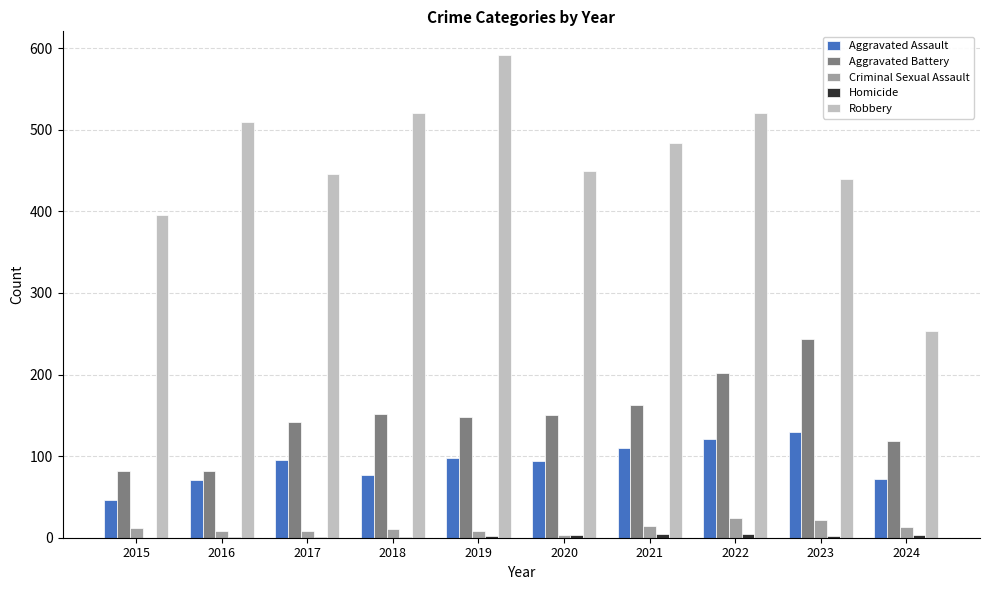

True or false: Aggravated Assault has a value of 95 at 2017.

True